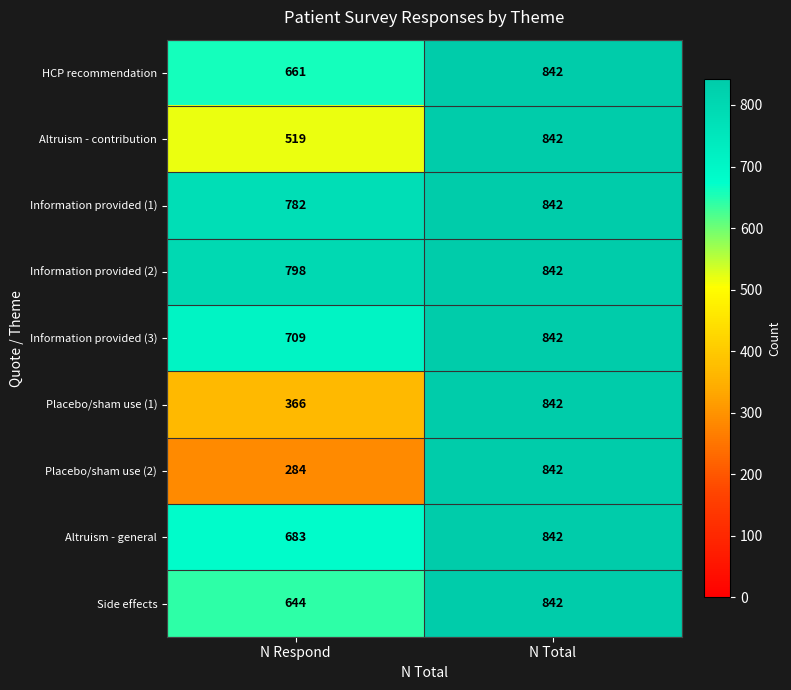

Is it true that HCP recommendation equals 661 at N Respond?

True